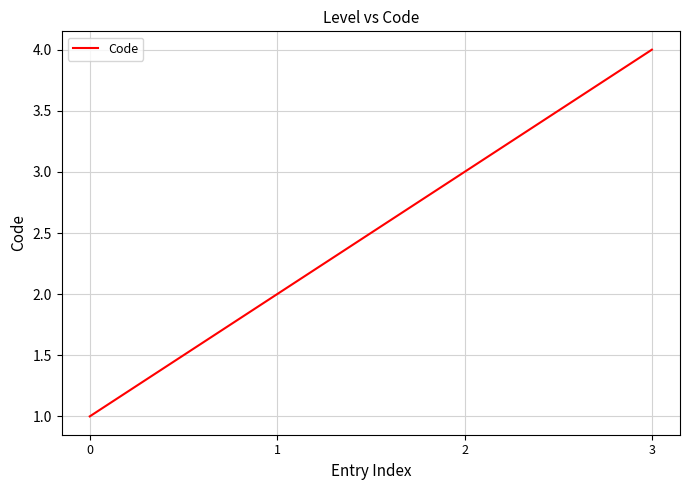

Reading left to right, what are all the values shown in this chart?

0=1	1=2	2=3	3=4